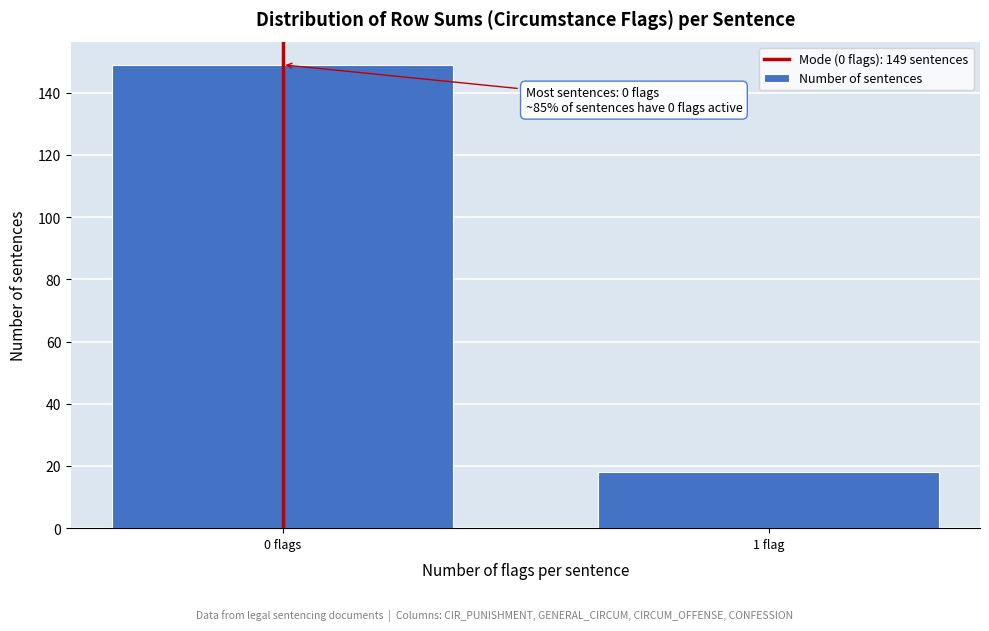

Reading left to right, transcribe all the data shown in this chart.

149	18